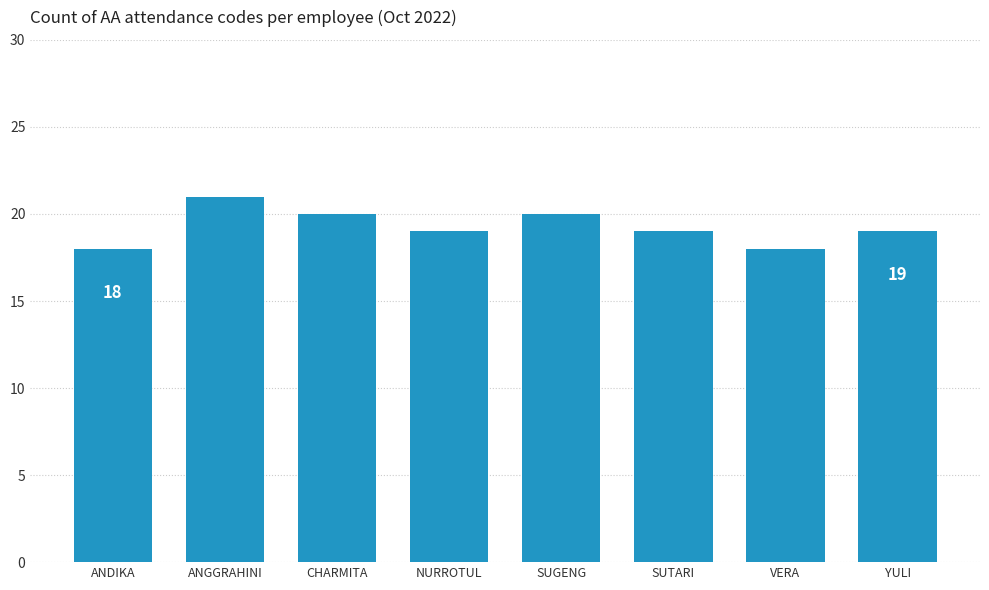

What is the sum of the values at CHARMITA and NURROTUL?

39